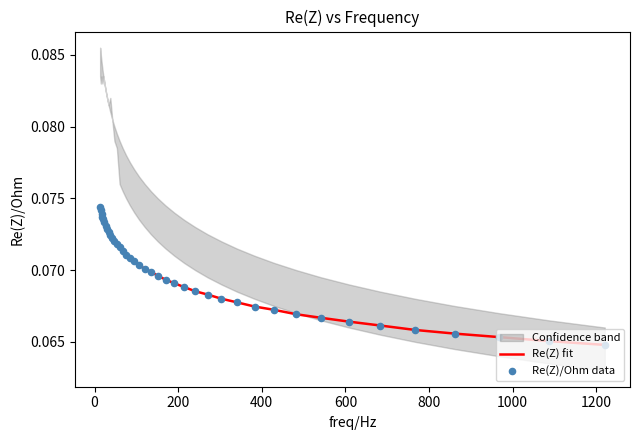

At how many categories does at least one series exceed 0?

40